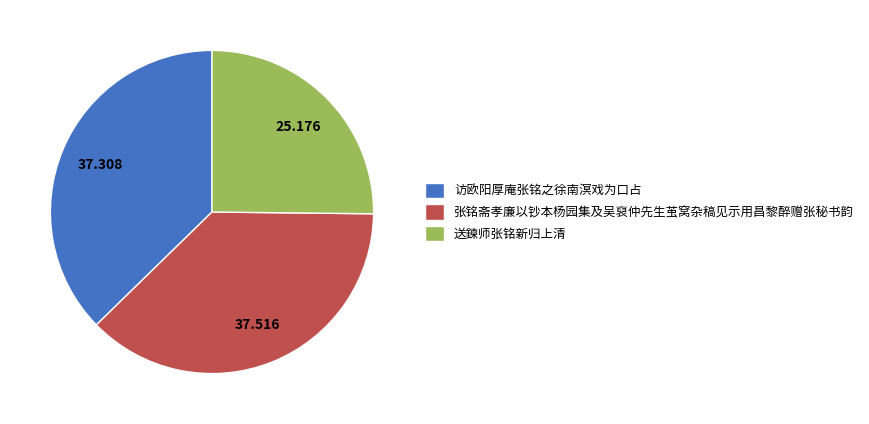

Which slice is the smallest?

送鍊师张铭新归上清